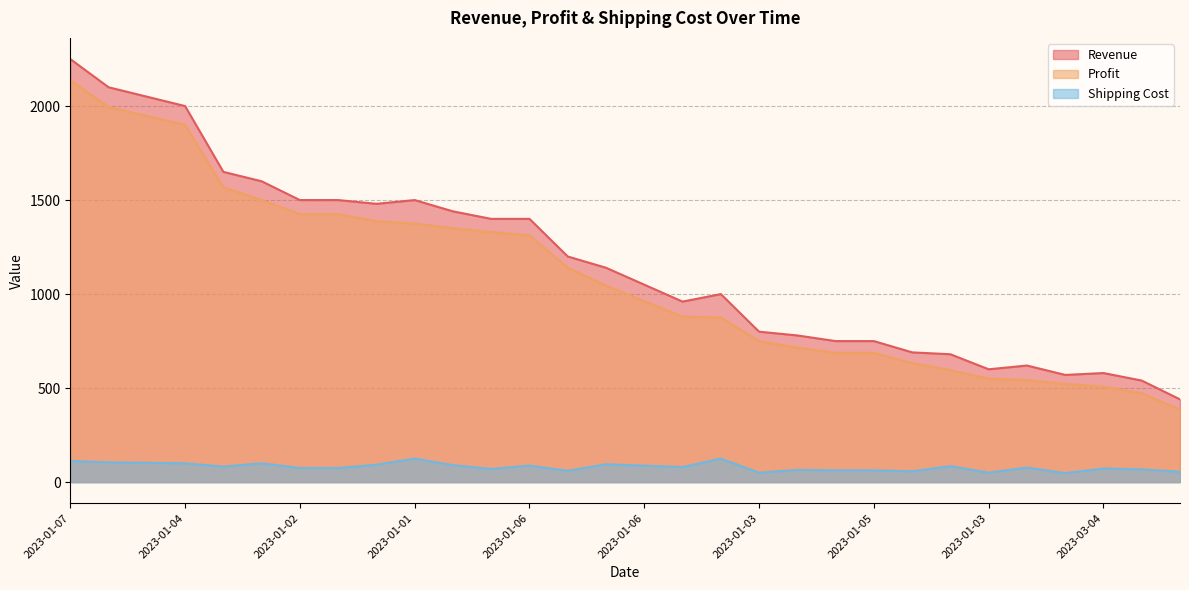

In Revenue, how many points are higher than both neighbors (excluding endpoints)?

4